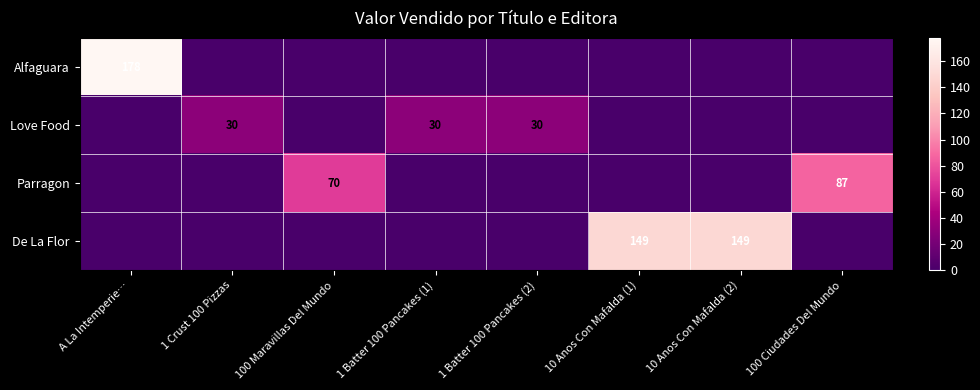

Is it true that De La Flor equals 149 at 10 Anos Con Mafalda (2)?

True